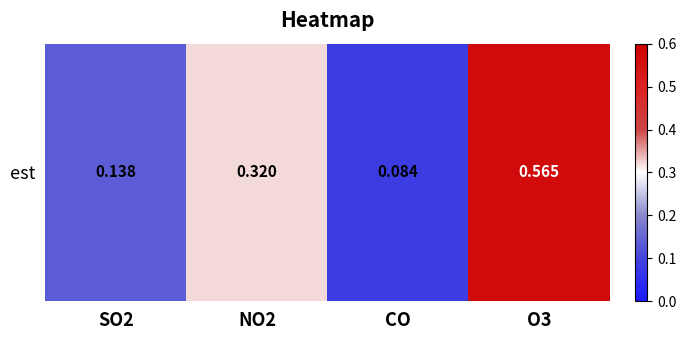

The value at CO is 0.0. True or false?

False